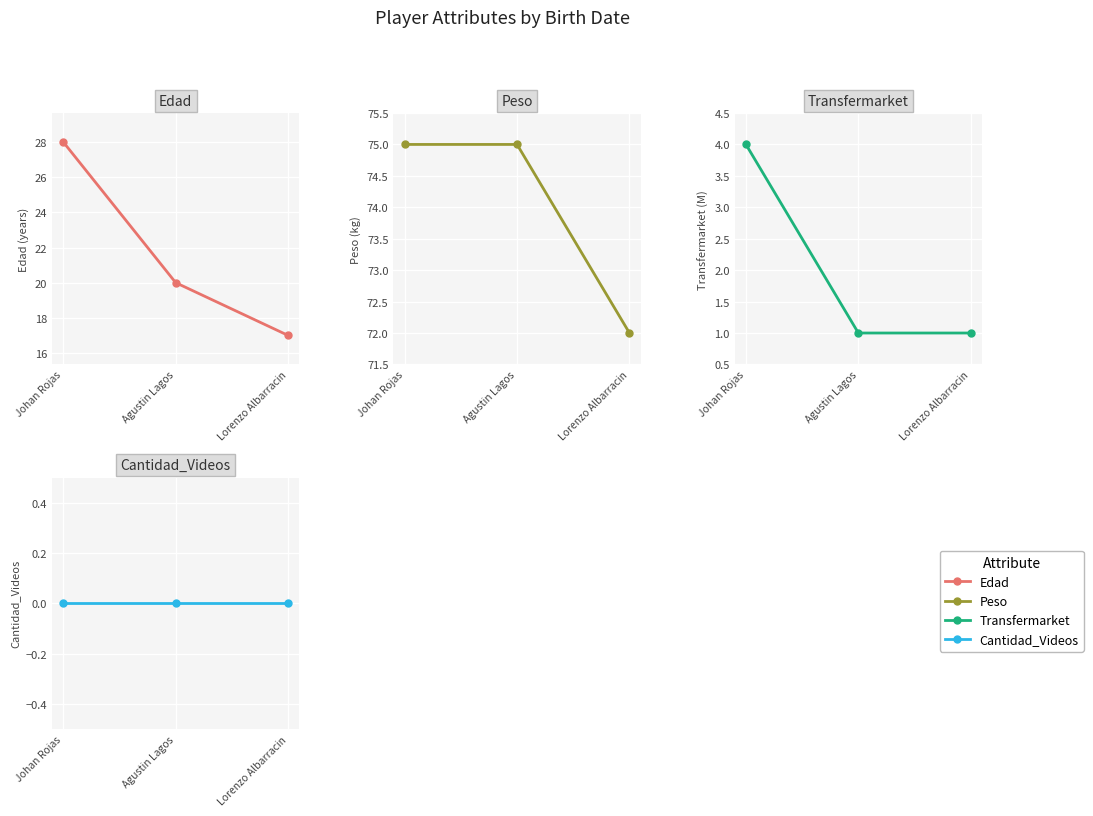

What is the highest value of the Peso series?

75